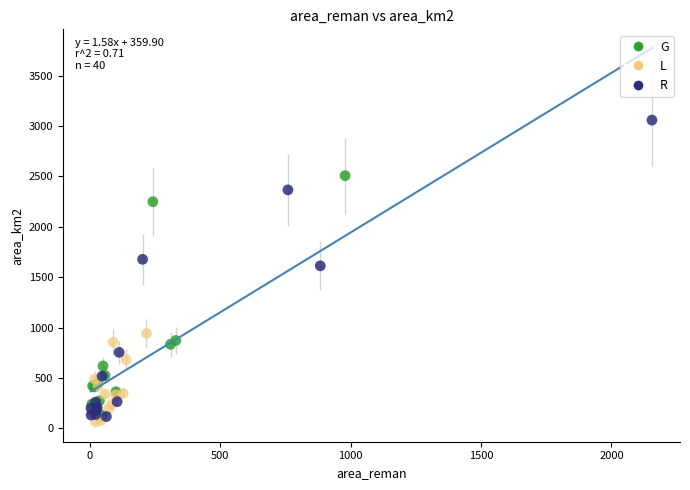

Which series contains the highest Y value?

R